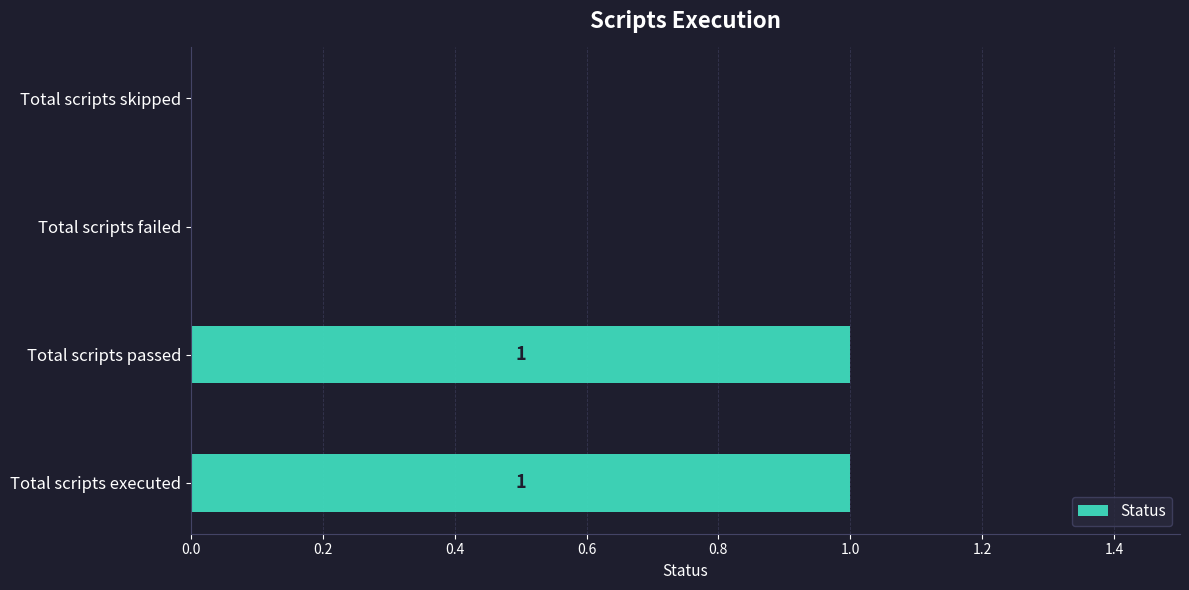

Is it true that the value at Total scripts executed is 1?

True